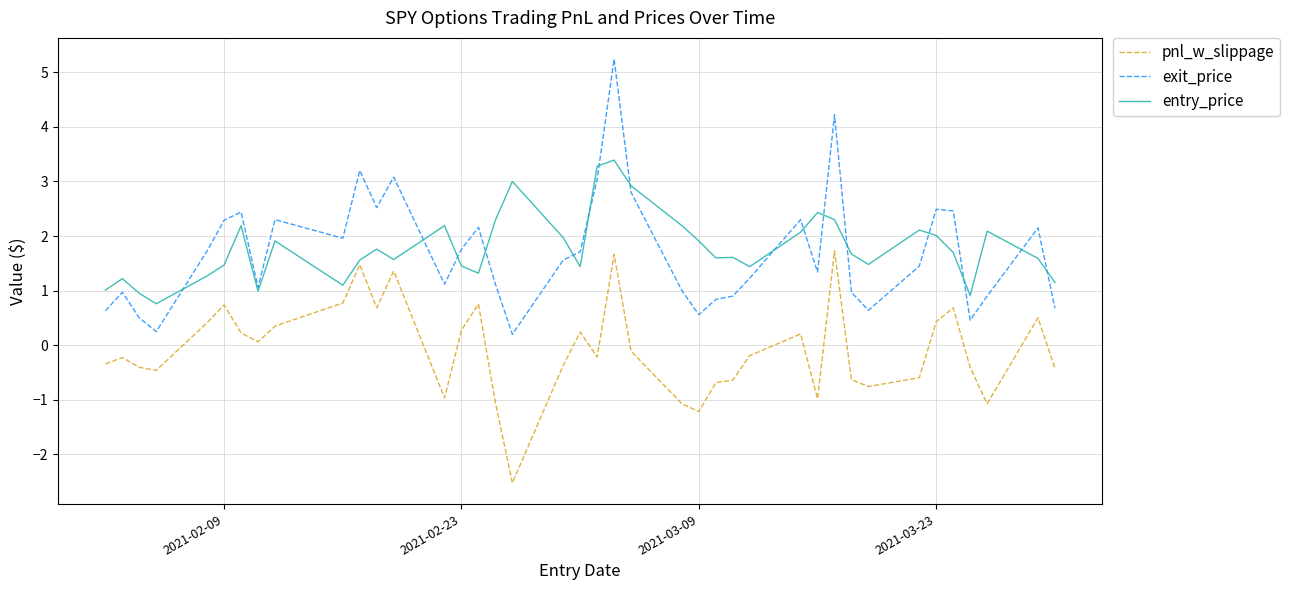

What is the difference between the maximum and minimum values in the exit_price series?

5.0